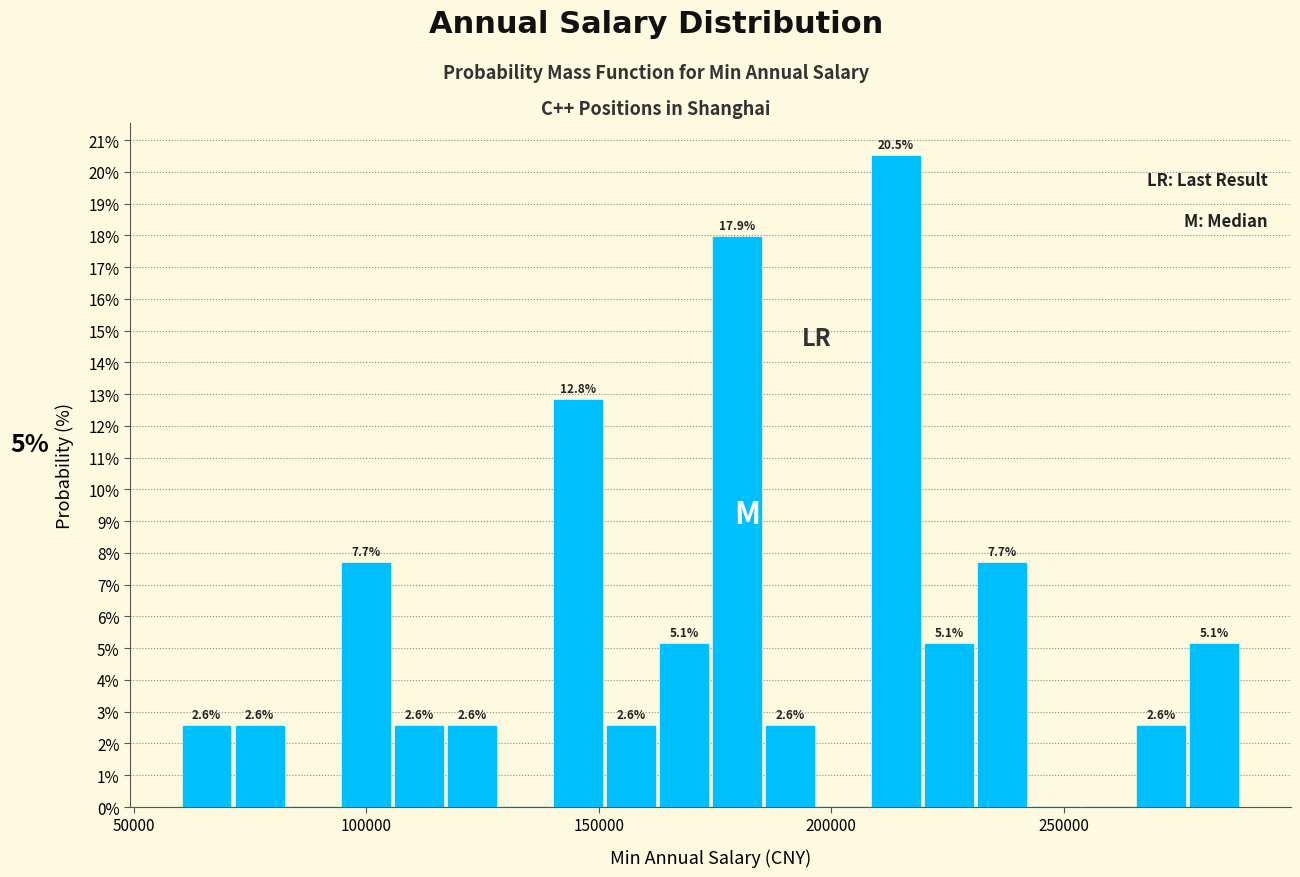

Read against the x-axis, roughly where is the centre of the tallest bar?

215000